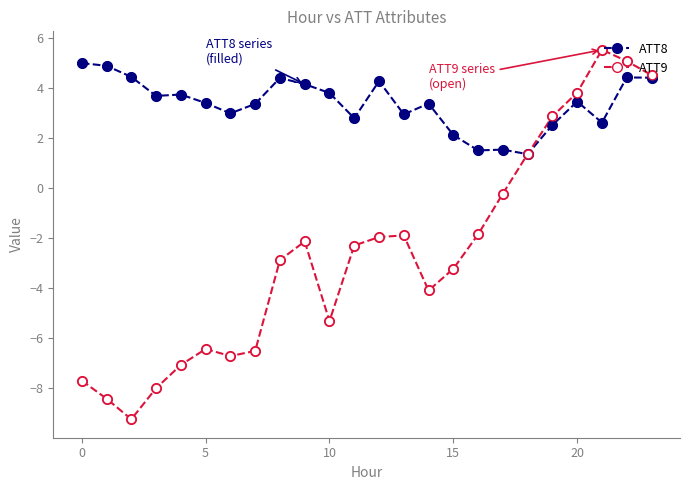

What is the value of the ATT9 point at the 20th from the left?

2.9